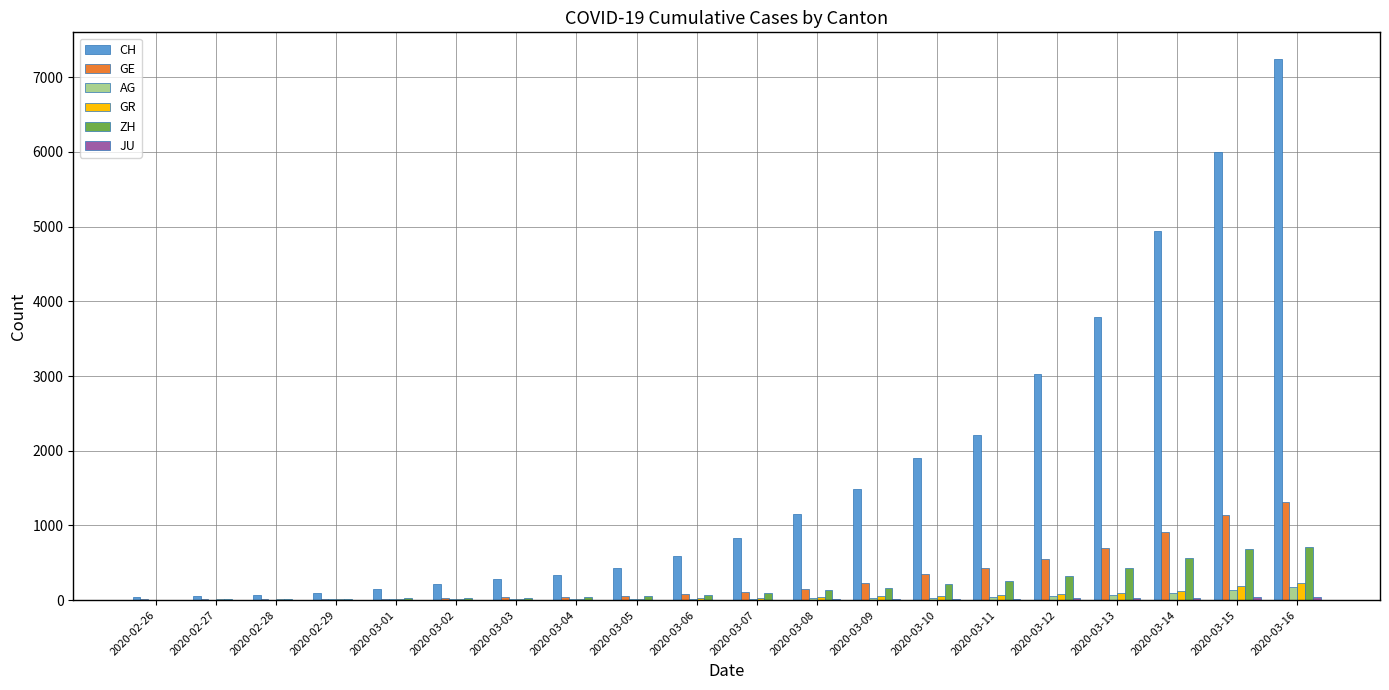

At which label is CH closest to 3639?

2020-03-13